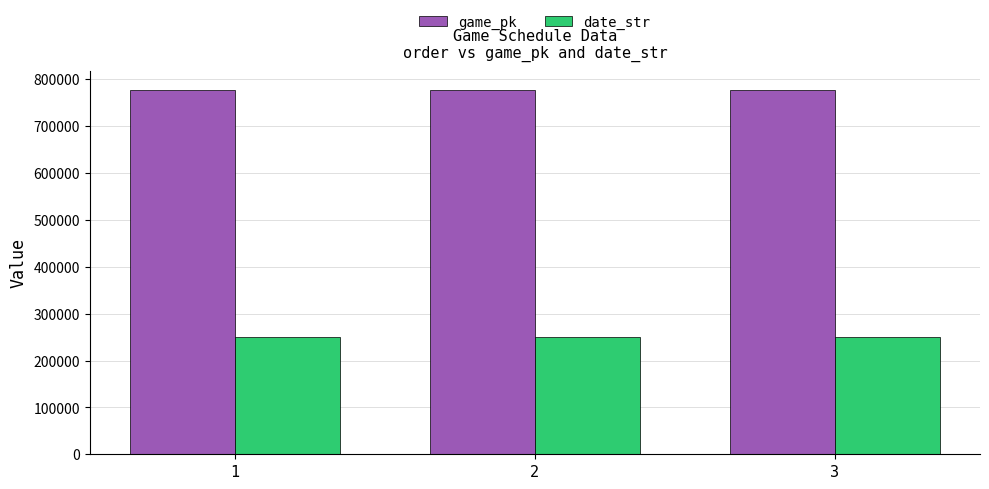

What is the smallest value displayed?

250427